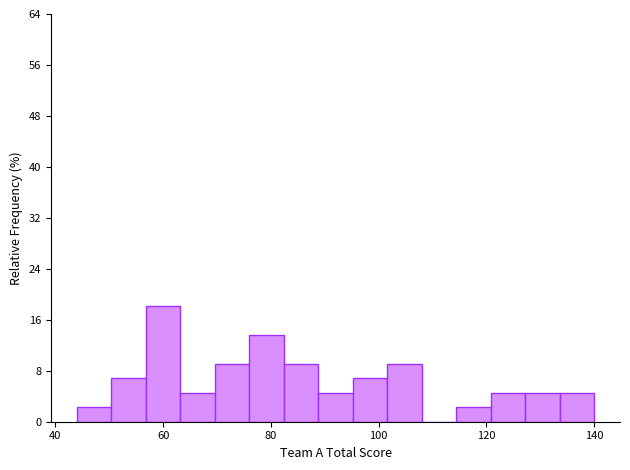

Read against the x-axis, roughly where is the centre of the tallest bar?

60